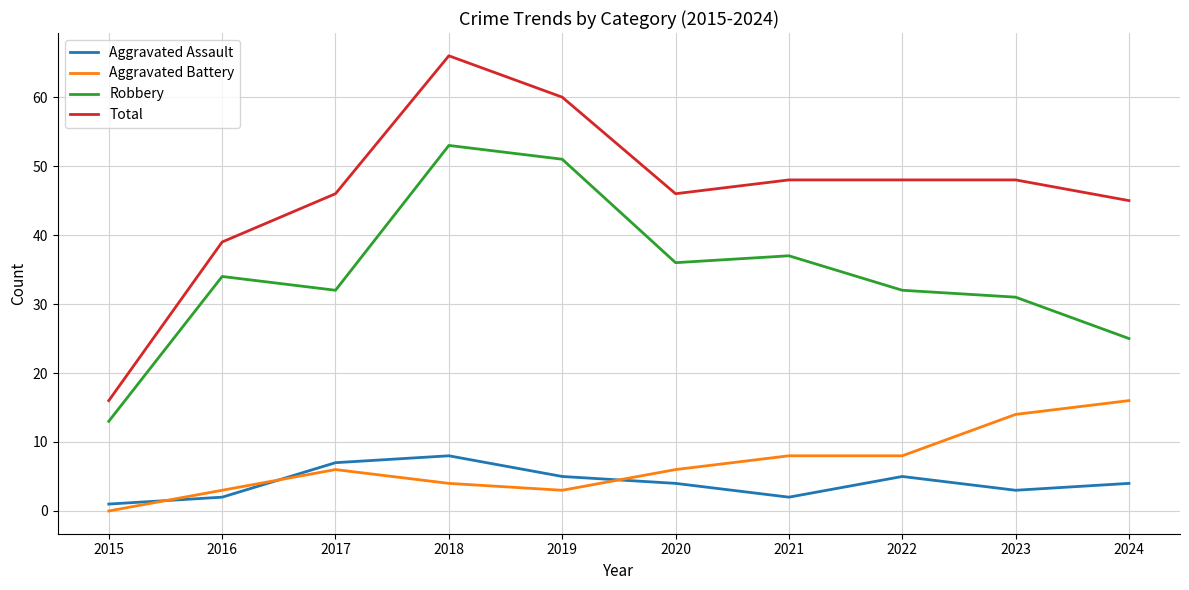

True or false: Total and Aggravated Battery intersect in this chart.

False